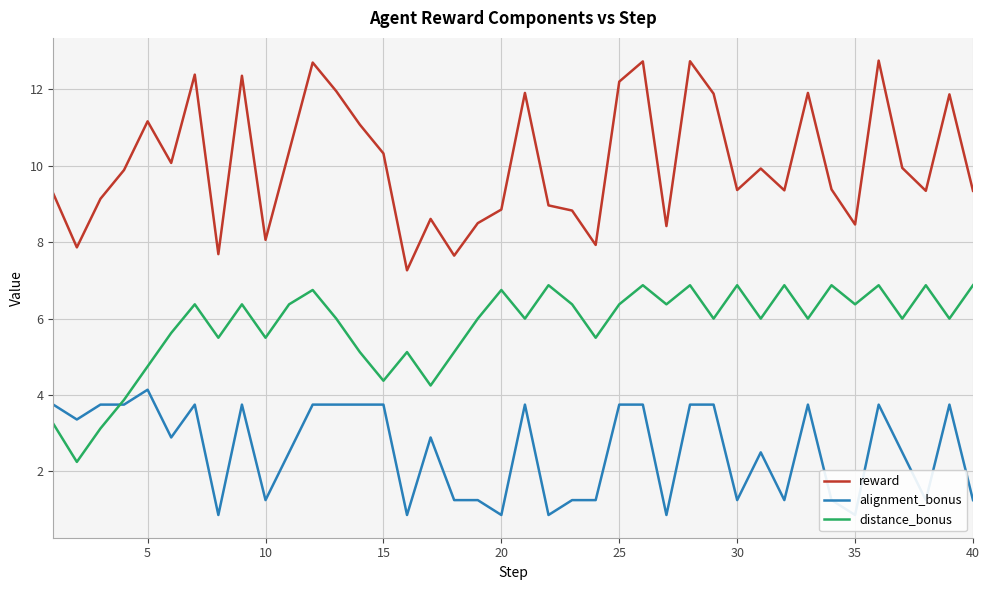

What is the minimum value for reward?

7.3